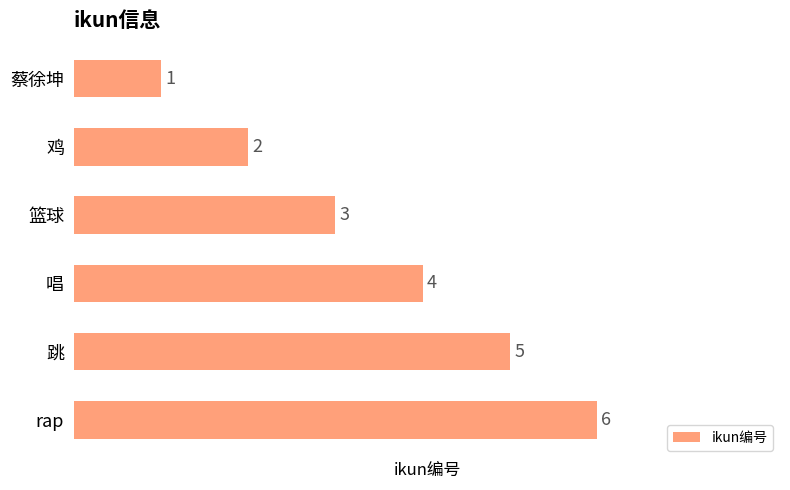

List the labels in order of value, smallest first.

蔡徐坤, 鸡, 篮球, 唱, 跳, rap